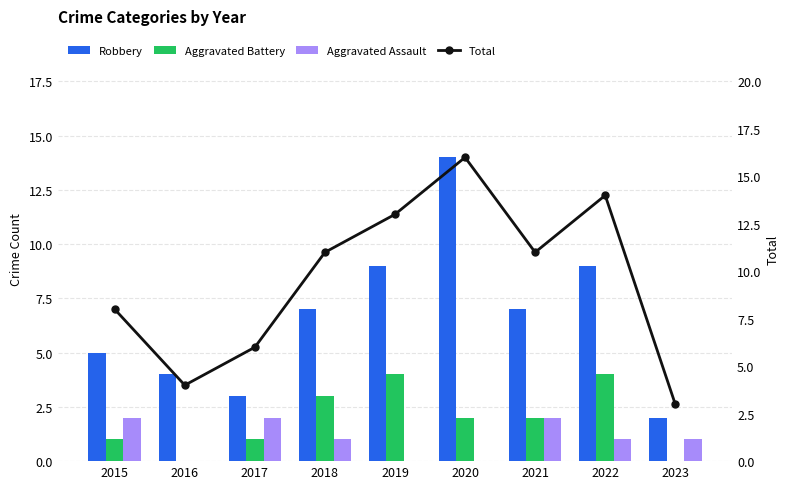

Which category has the lowest value in the Aggravated Battery series?

2016